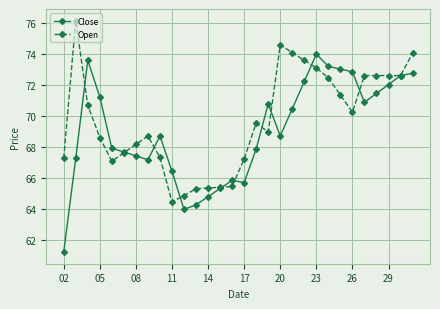

What is the greatest value displayed?

76.2